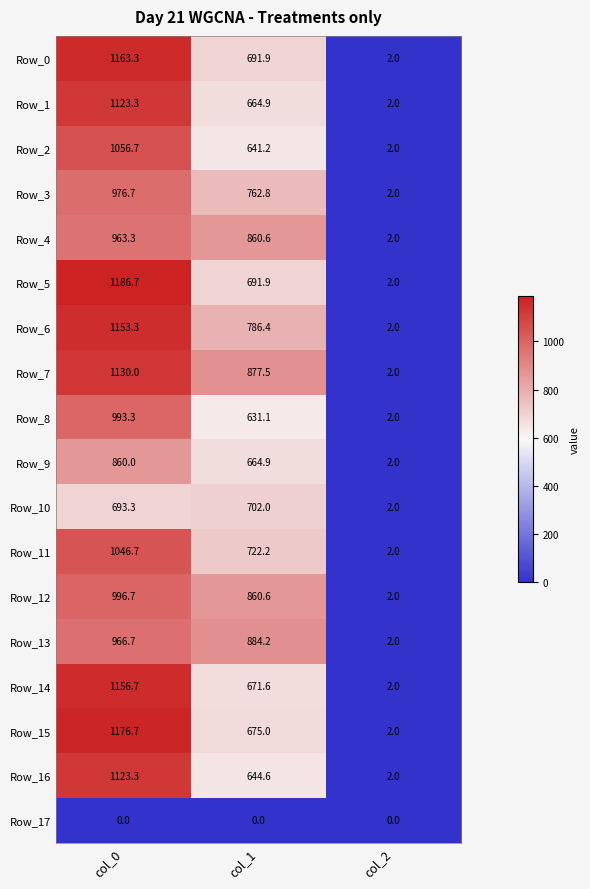

Which category has the highest value across all series?

col_0